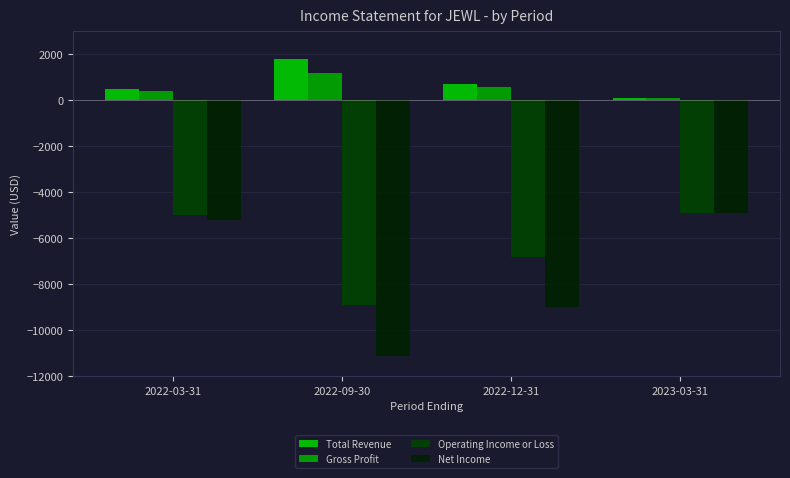

Rank the categories by Gross Profit value from highest to lowest.

2022-09-30, 2022-12-31, 2022-03-31, 2023-03-31